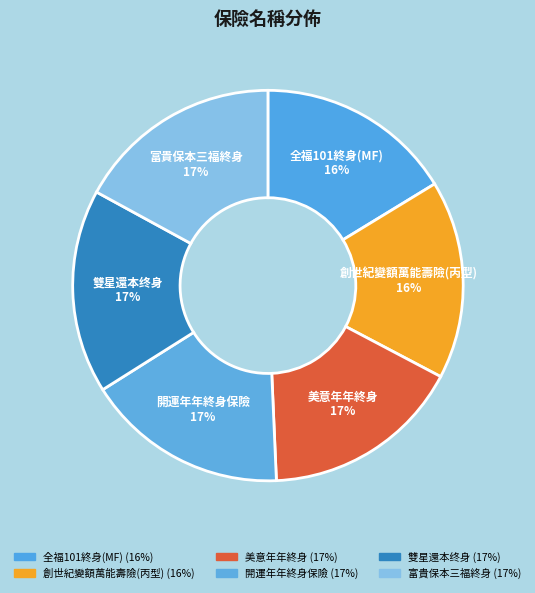

The 美意年年終身 slice represents 9% of the pie. True or false?

False